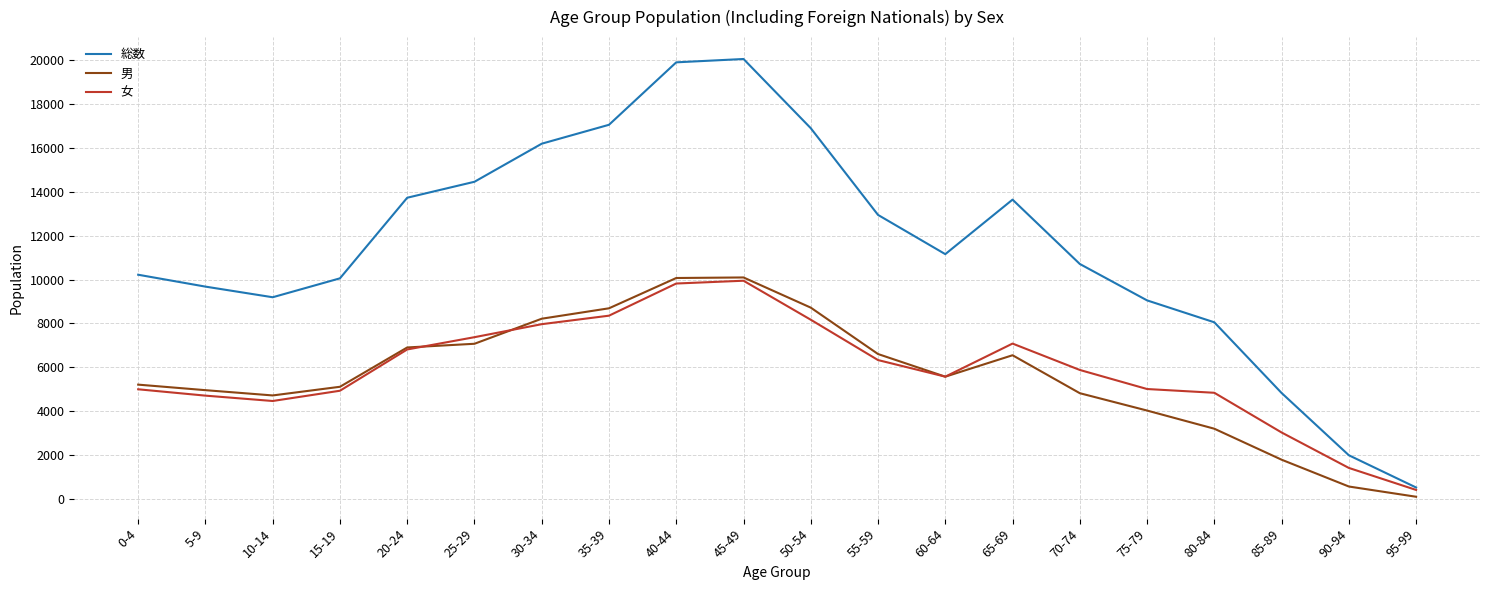

Which series has the largest total across all categories?

総数